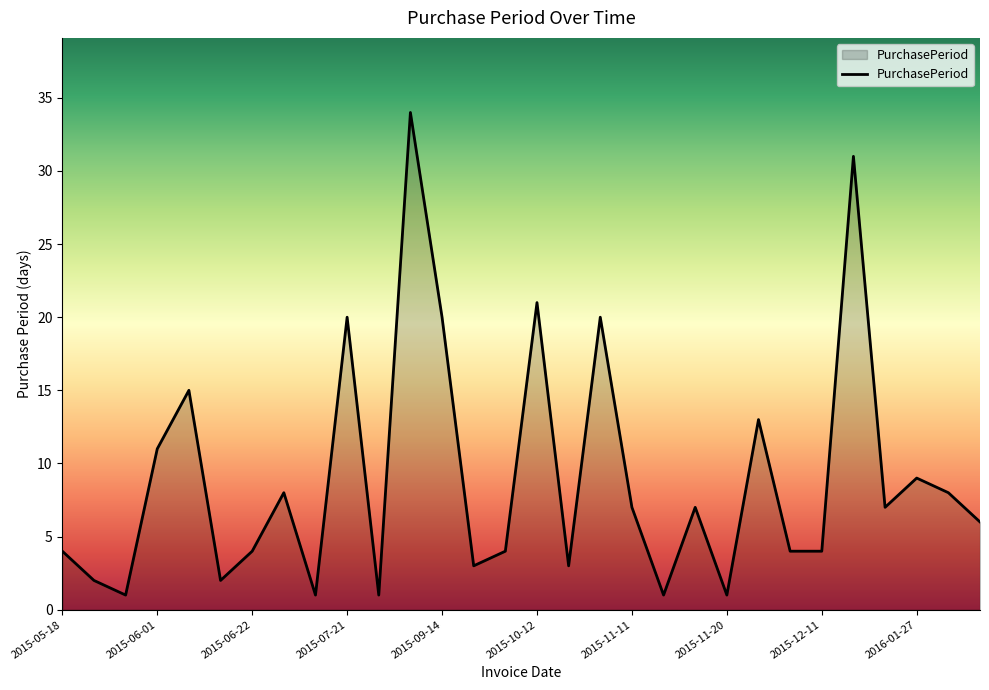

What is the maximum value shown in the chart?

34